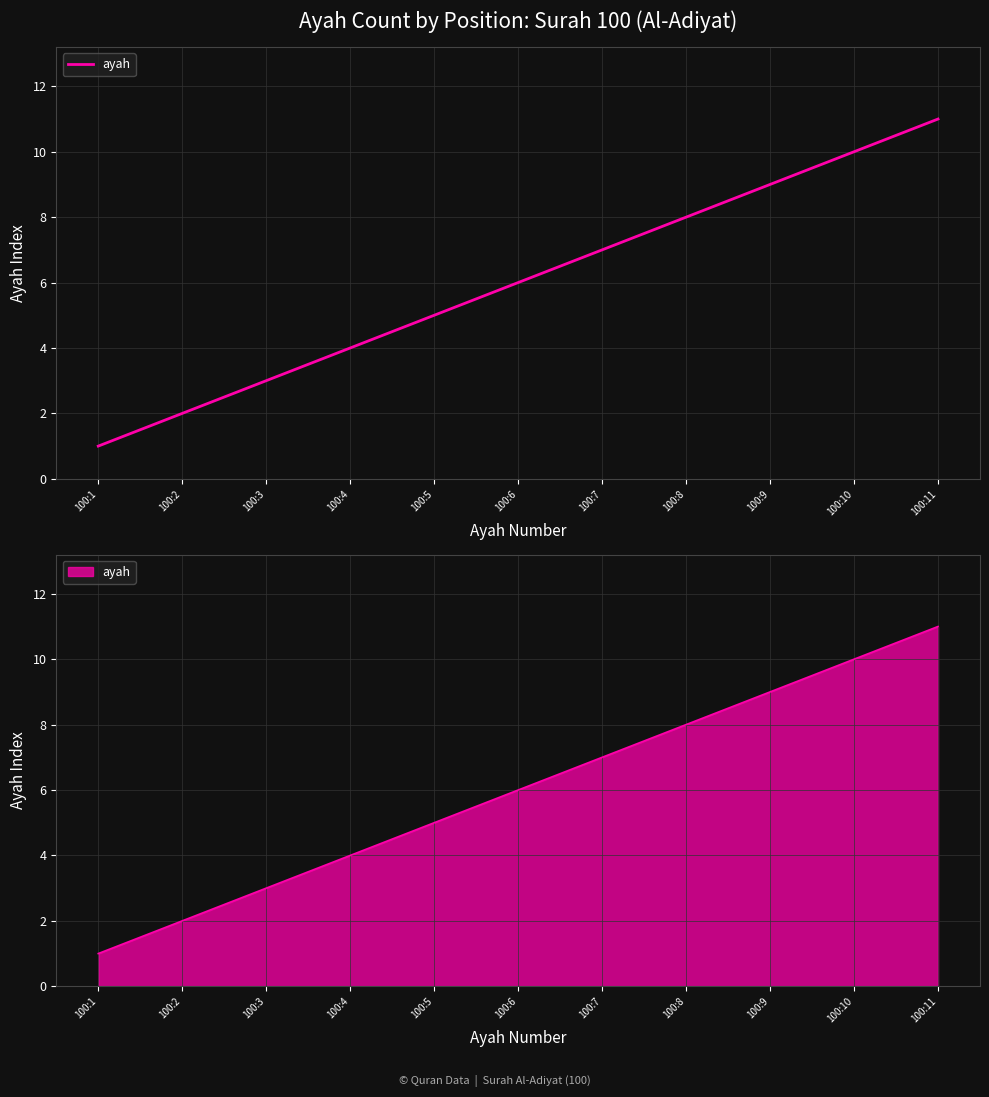

What is the difference between the maximum and minimum values?

10